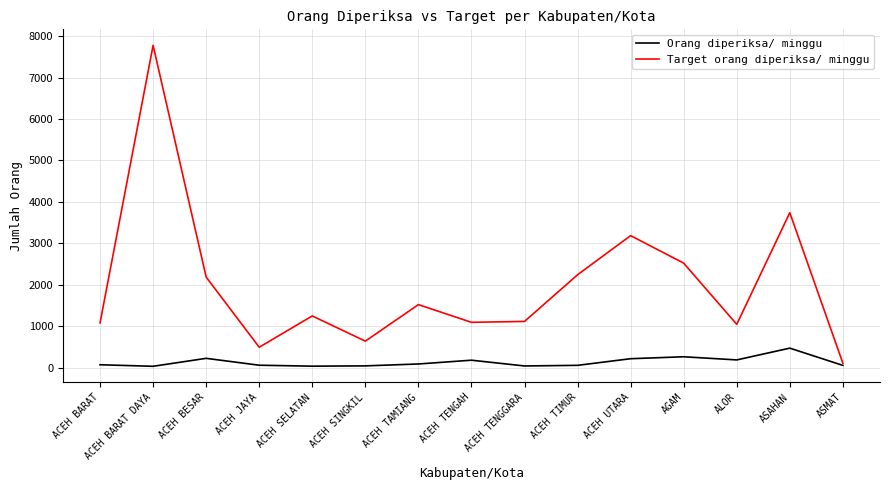

How many categories are shown in the chart?

15